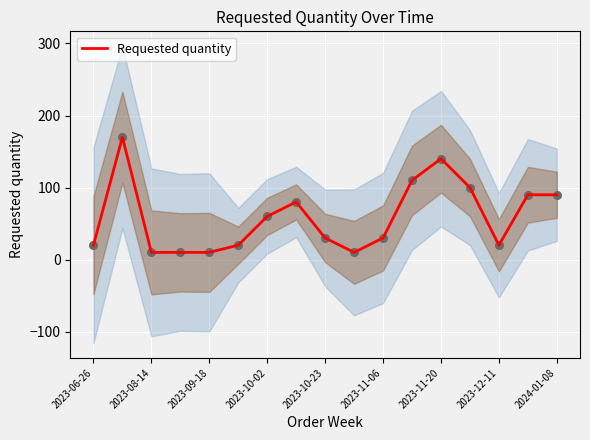

Is it true that Requested quantity equals 20 at 2023-12-11?

True